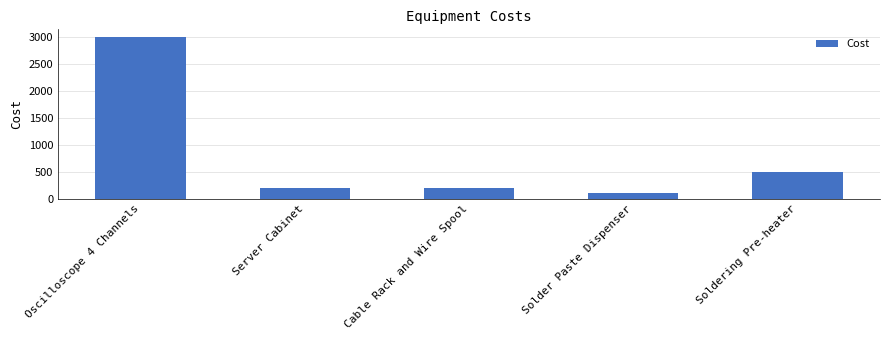

Reading right to left, transcribe all the data shown in this chart.

Soldering Pre-heater=500	Solder Paste Dispenser=100	Cable Rack and Wire Spool=200	Server Cabinet=200	Oscilloscope 4 Channels=3000